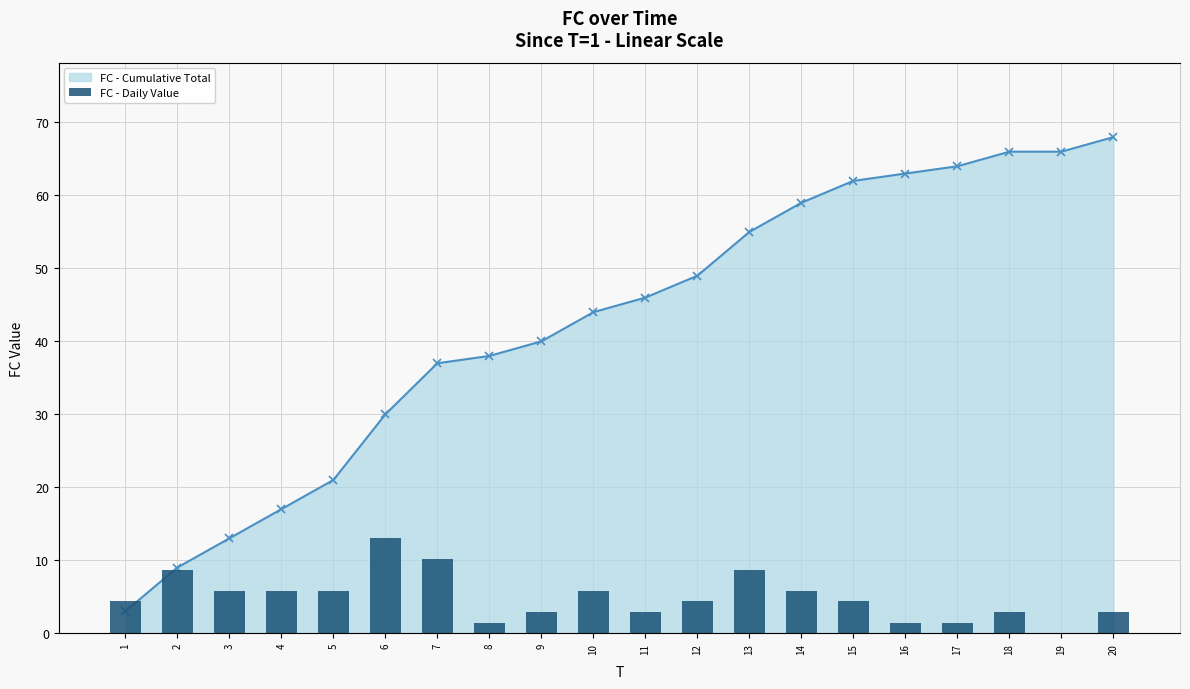

The value at 20 is 2. True or false?

True